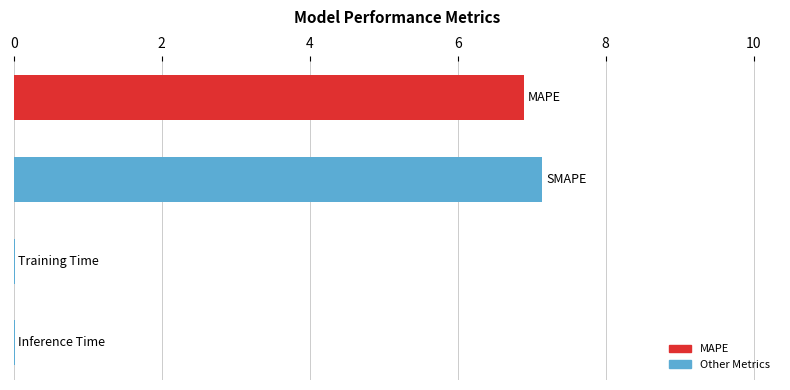

What is the maximum value shown in the chart?

7.1